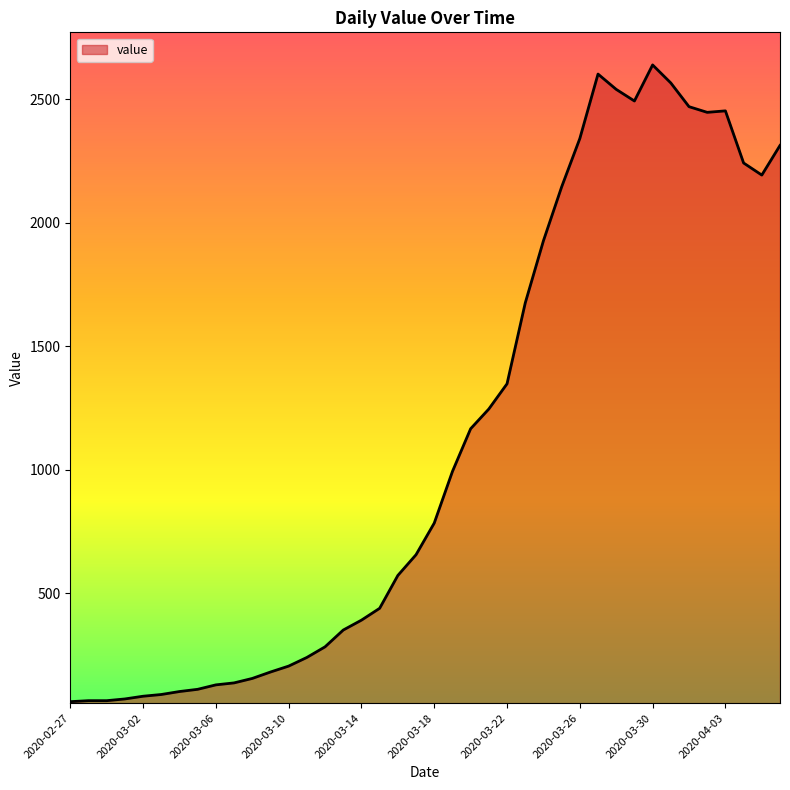

How many lines are shown in the chart?

1